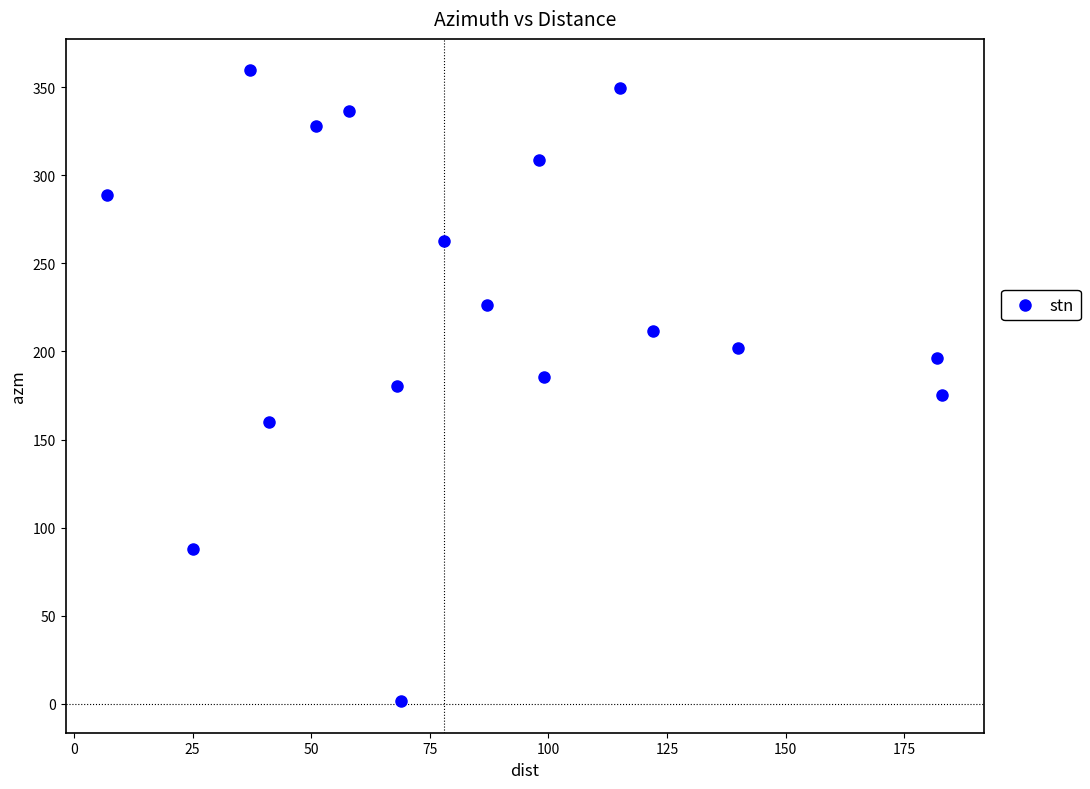

What is the range of Y values (max minus min)?

358.0